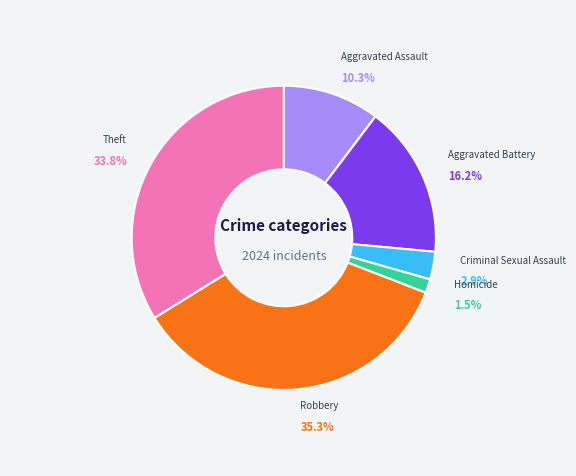

Does Theft represent more than half of the total?

No